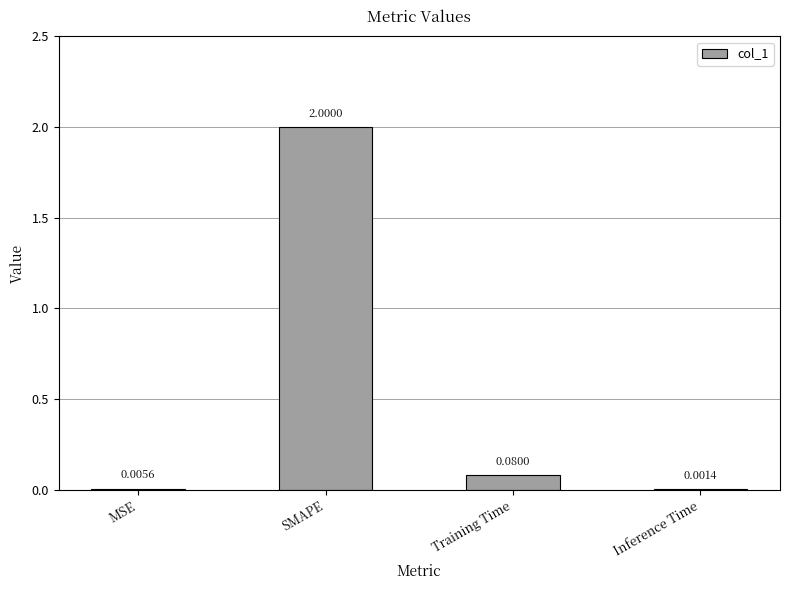

What is the sum of the values at MSE and SMAPE?

2.0